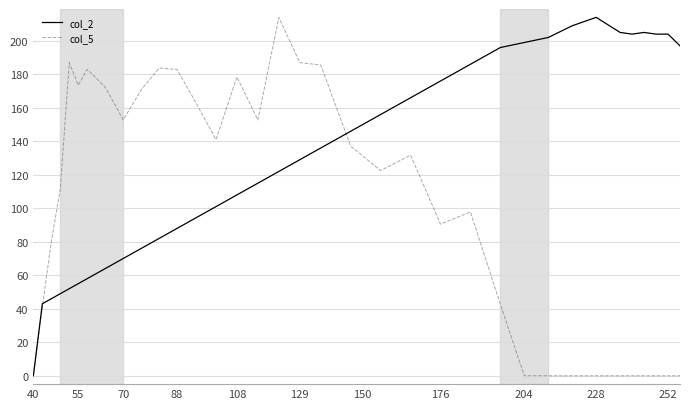

Which series has the largest total across all categories?

col_2